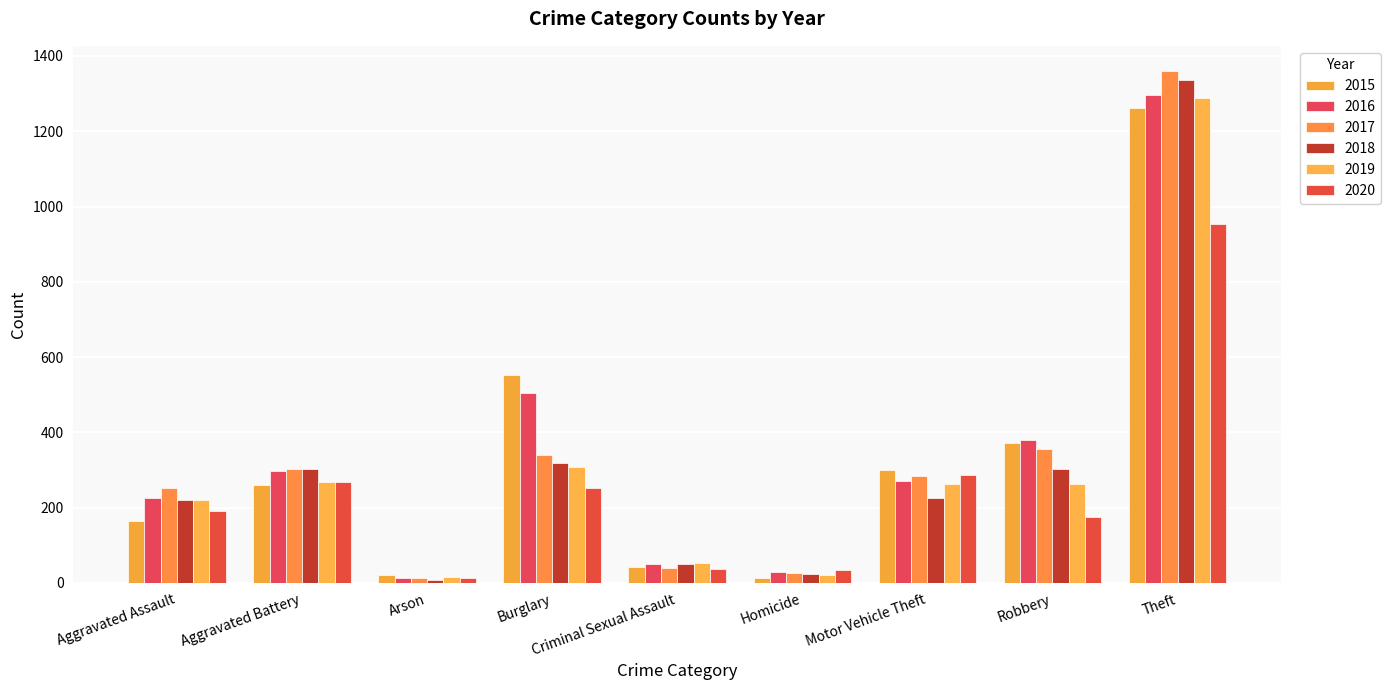

Reading right to left, list all the values displayed in this chart.

2015: 1263	372	299	13	43	552	22	260	164
2016: 1297	381	272	28	51	505	14	298	225
2017: 1359	356	285	27	41	339	12	303	251
2018: 1337	302	225	23	51	319	8	302	220
2019: 1288	264	263	21	54	308	16	267	220
2020: 954	174	287	34	38	252	12	269	192